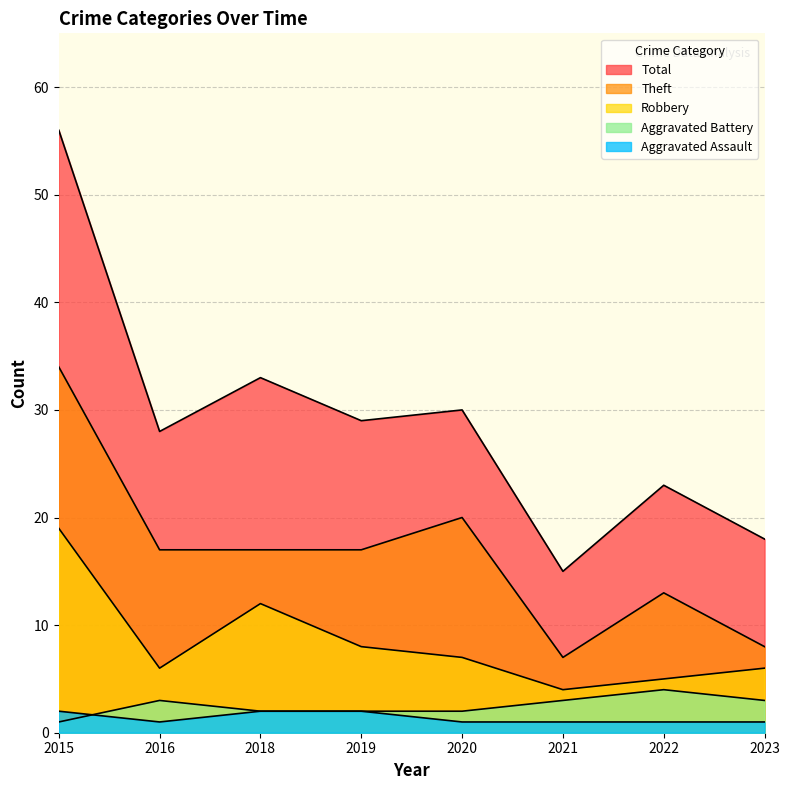

What is the value of the Aggravated Battery point at the 3rd from the left?

2